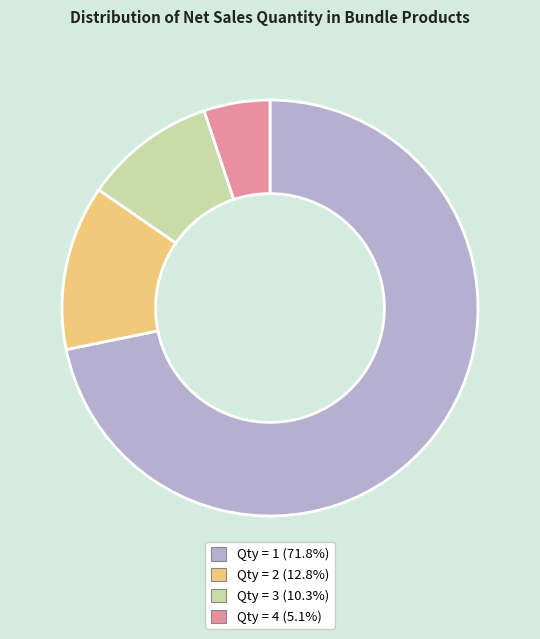

Does any single category account for the majority?

Yes